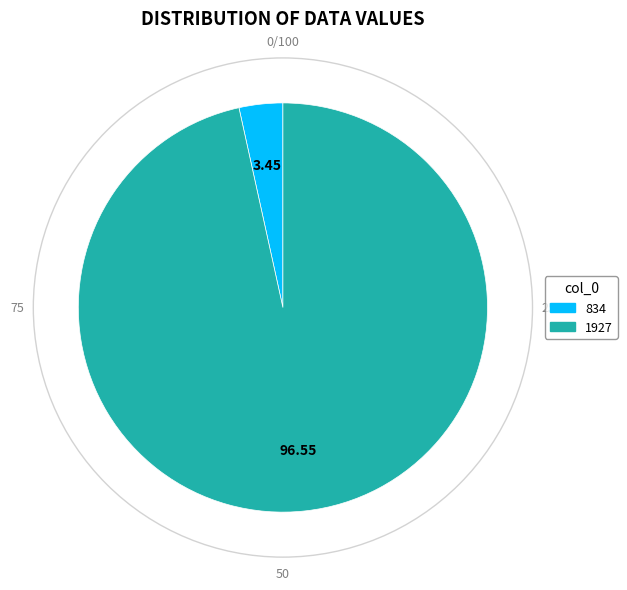

What is the ratio of the value at 1927 to the value at 834?

28.0